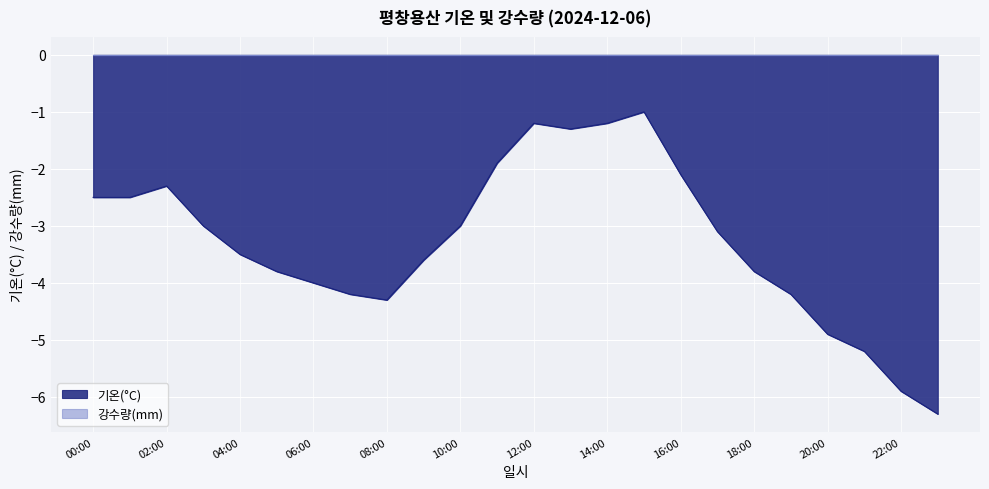

What is the greatest value displayed?

0.0